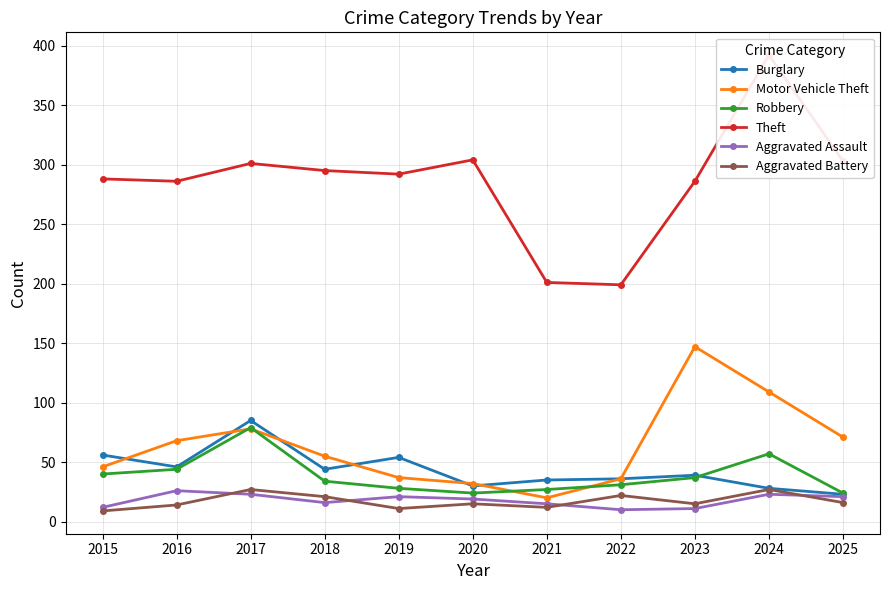

Is the value of Motor Vehicle Theft at 2018 greater than the value of Aggravated Battery at 2025?

Yes